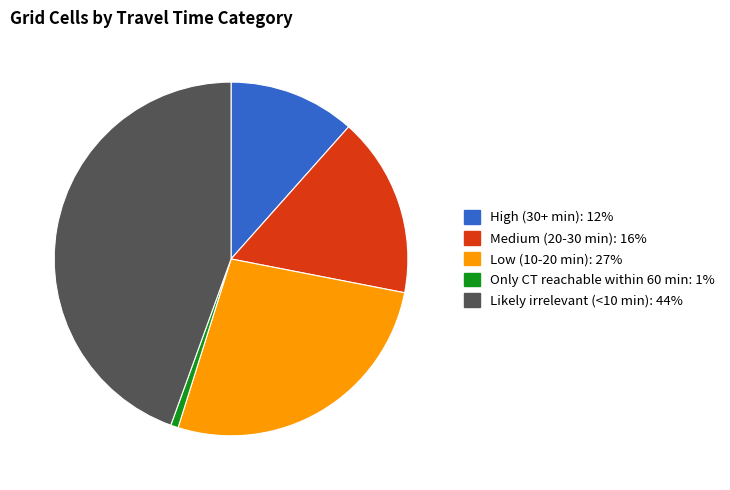

Rank the categories by value from lowest to highest.

Only CT reachable within 60 min, High (30+ min), Medium (20-30 min), Low (10-20 min), Likely irrelevant (<10 min)